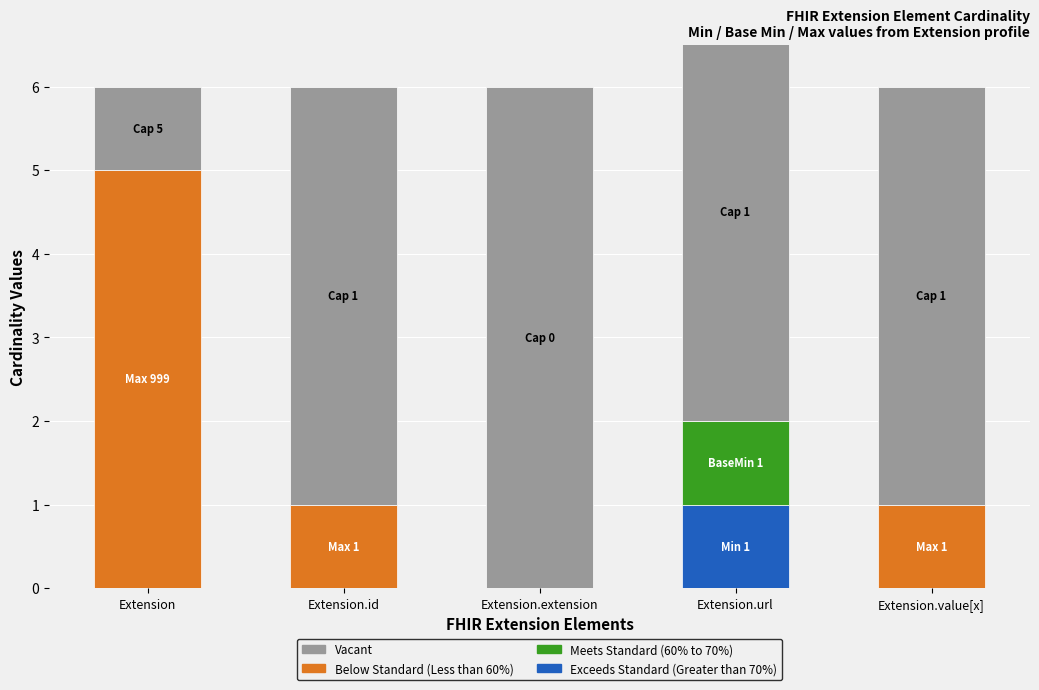

Does the chart contain any negative values?

No